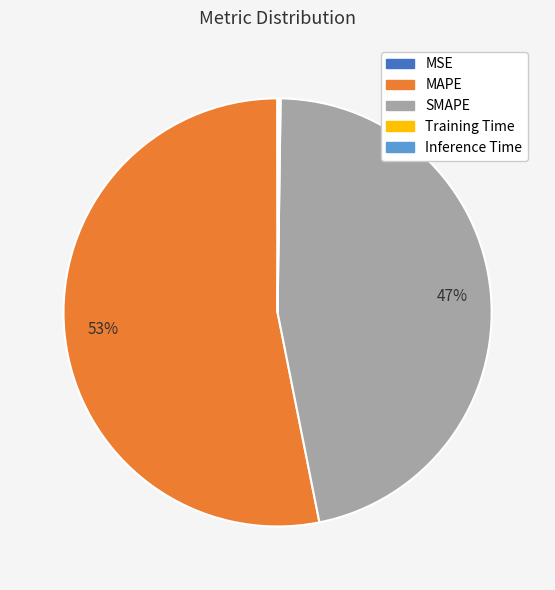

The SMAPE slice represents 47% of the pie. True or false?

True